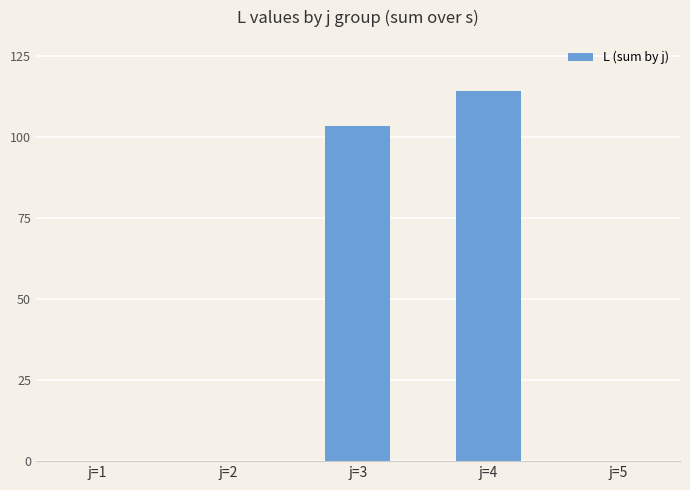

What is the change in value from j=3 to j=5?

-103.3